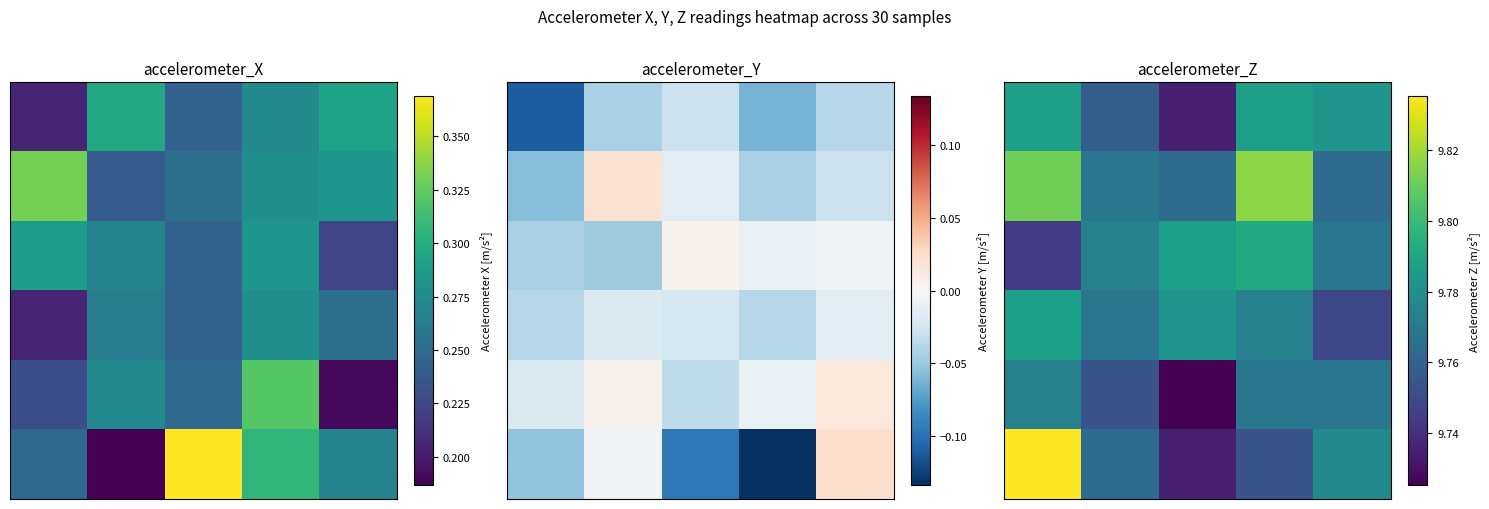

Which label corresponds to the smallest value in the chart?

2